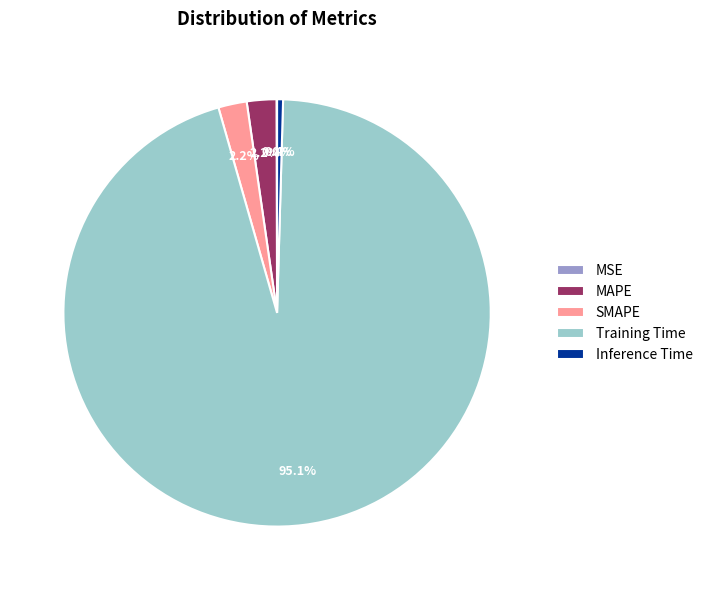

Which category accounts for the majority?

Training Time